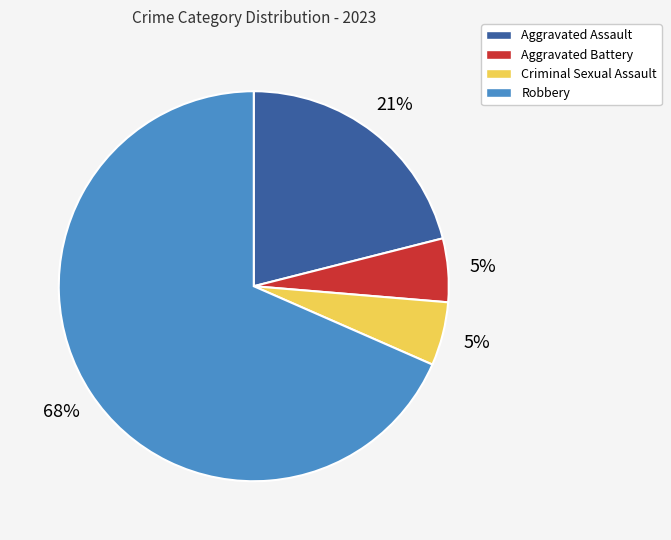

How many slices are in this pie chart?

4